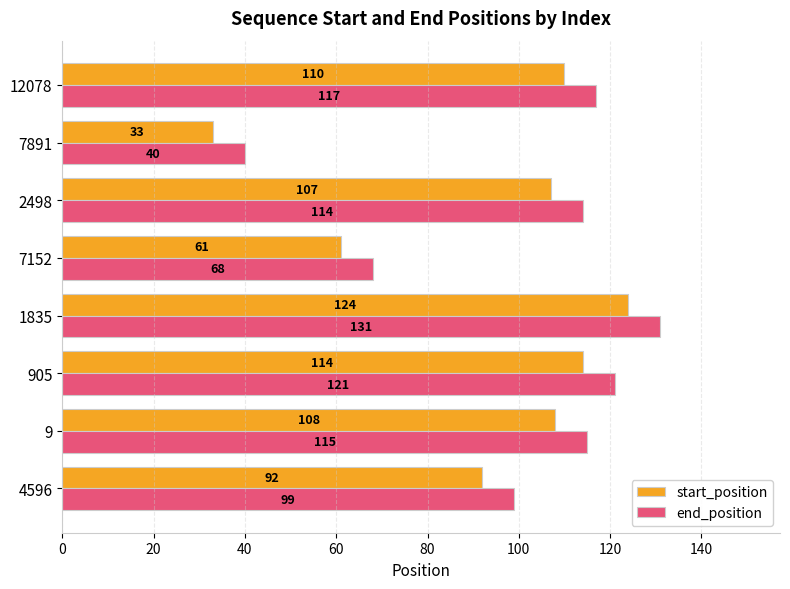

What is the difference between the highest and lowest values at 4596?

7